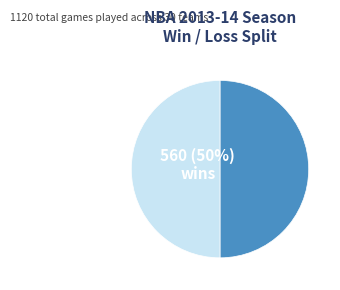

To the nearest percent, what is the average slice percentage?

50%